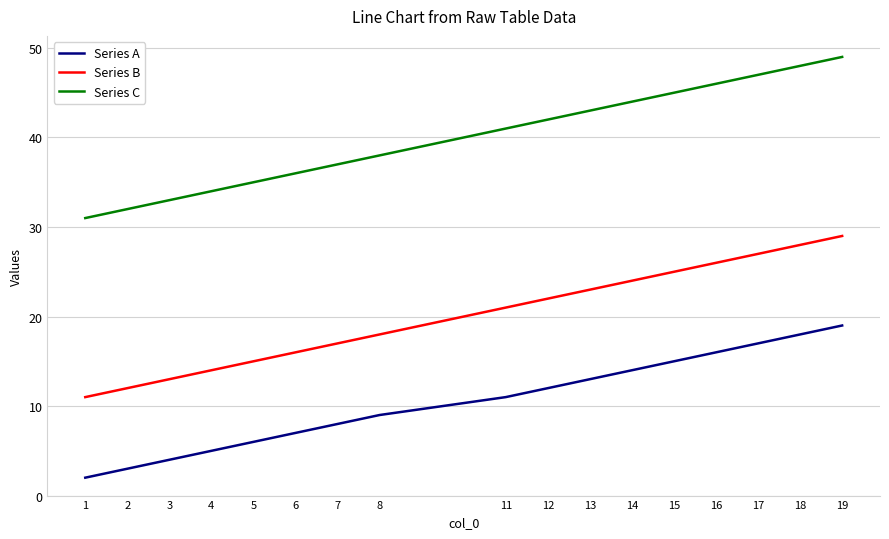

How many categories are shown in the chart?

17